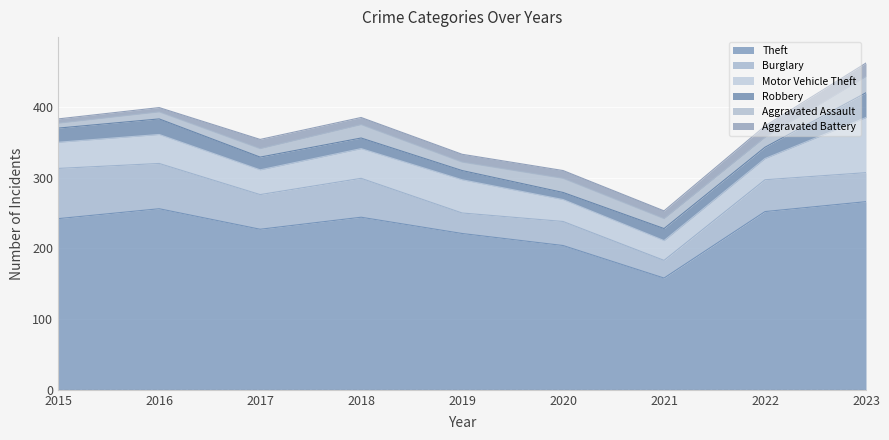

True or false: Aggravated Assault and Burglary intersect in this chart.

False